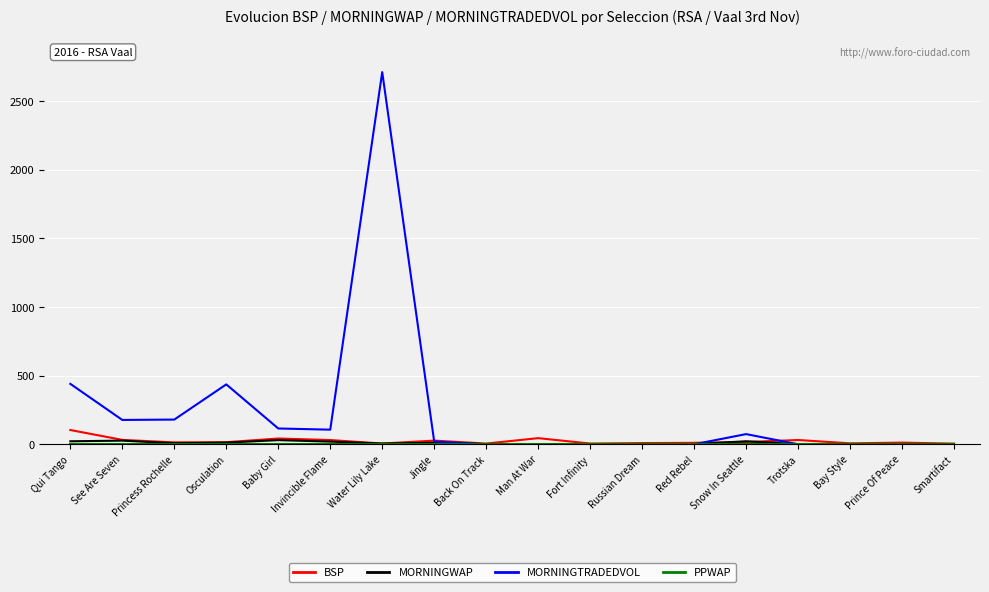

Which category has the highest value across all series?

Water Lily Lake